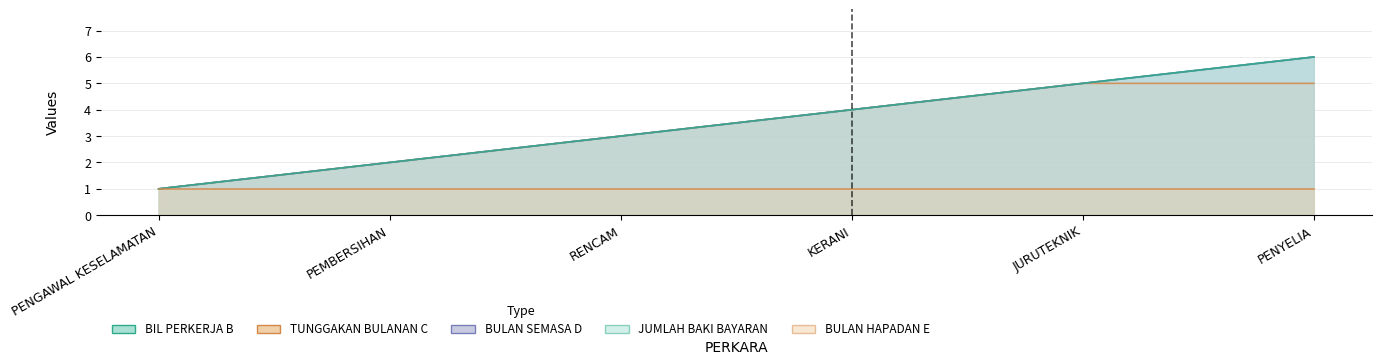

At which label is BIL PERKERJA B closest to 3?

RENCAM